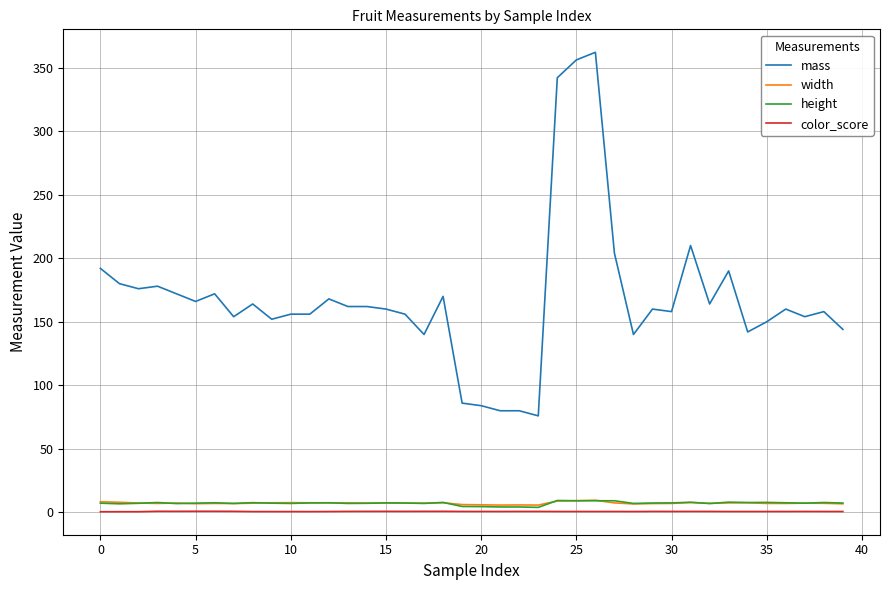

What is the maximum value for mass?

362.0